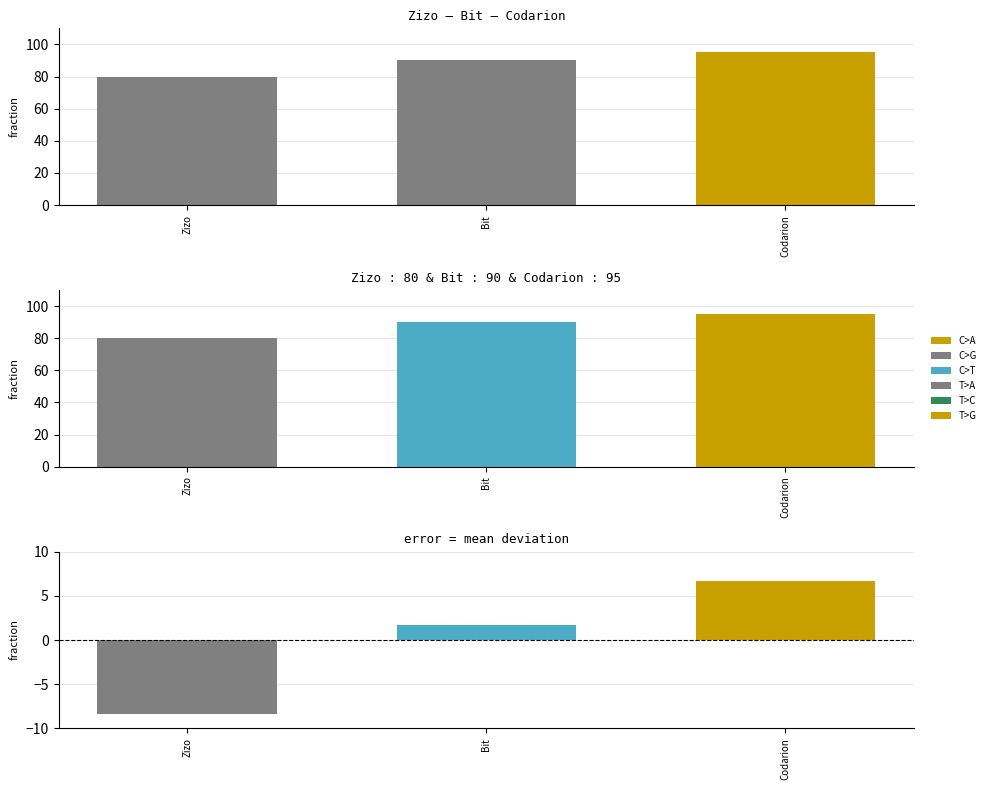

The value at Bit is 2.6. True or false?

False